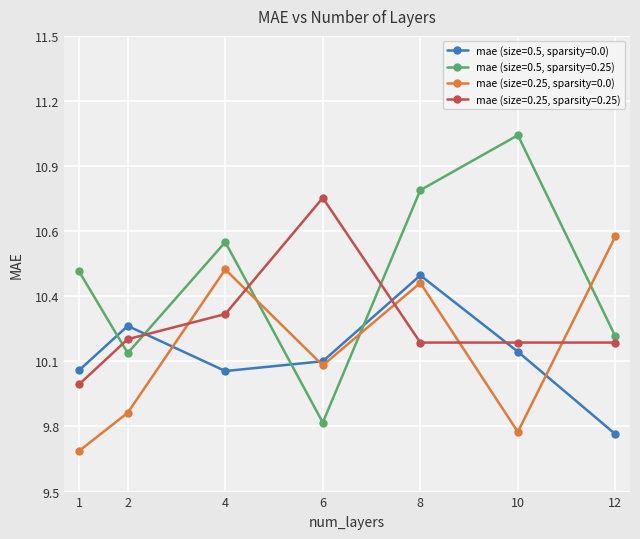

Is this an area chart (filled region under the line)?

No